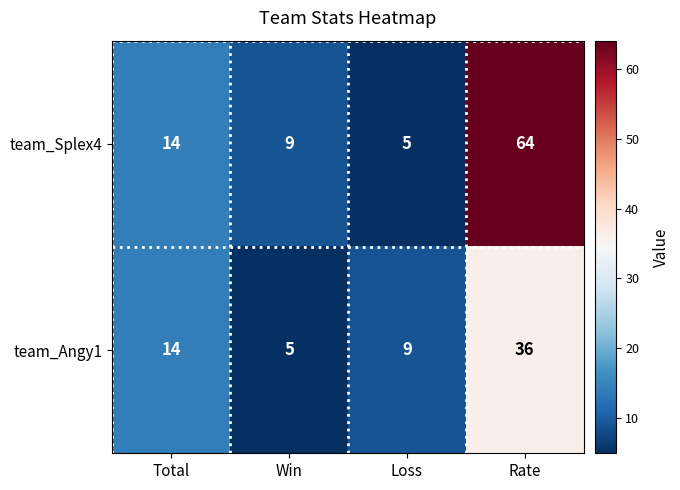

Rank the series at Win from highest to lowest value.

team_Splex4, team_Angy1